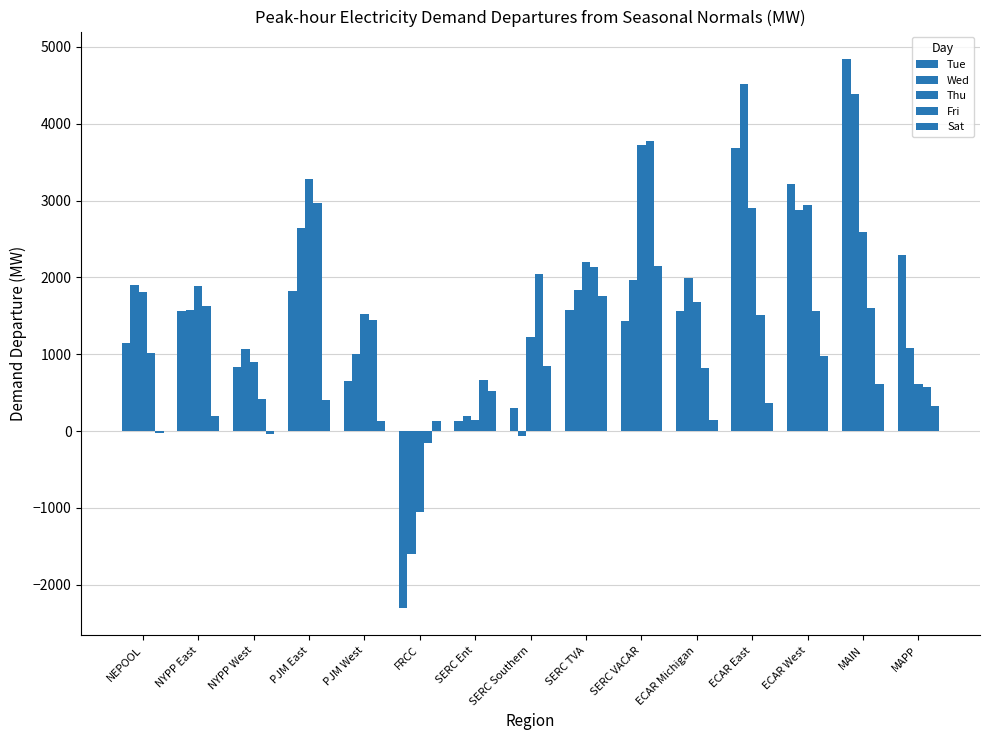

How many positive values does the Fri series have?

14